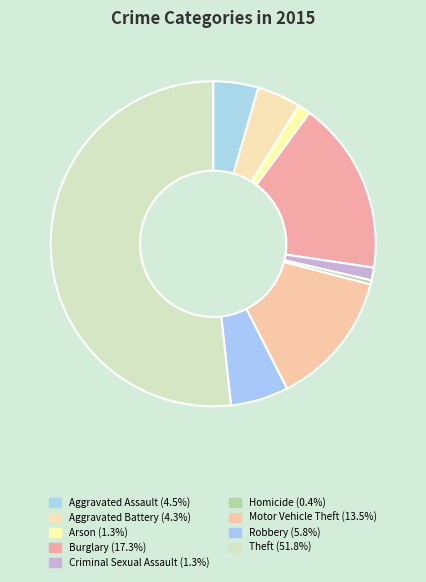

Is it true that Burglary is 17% of the pie?

True